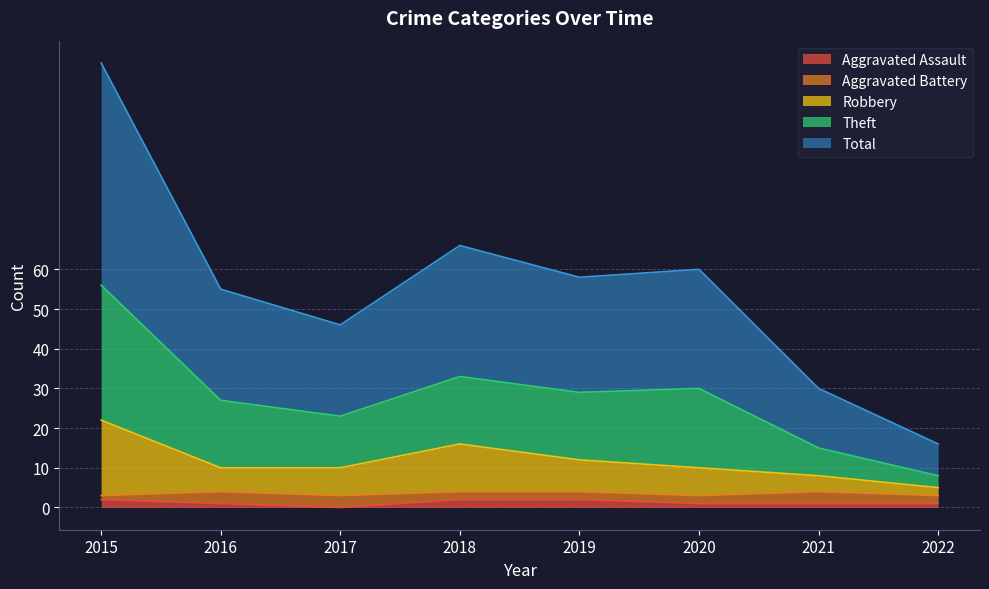

Which category has the lowest value across all series?

2017